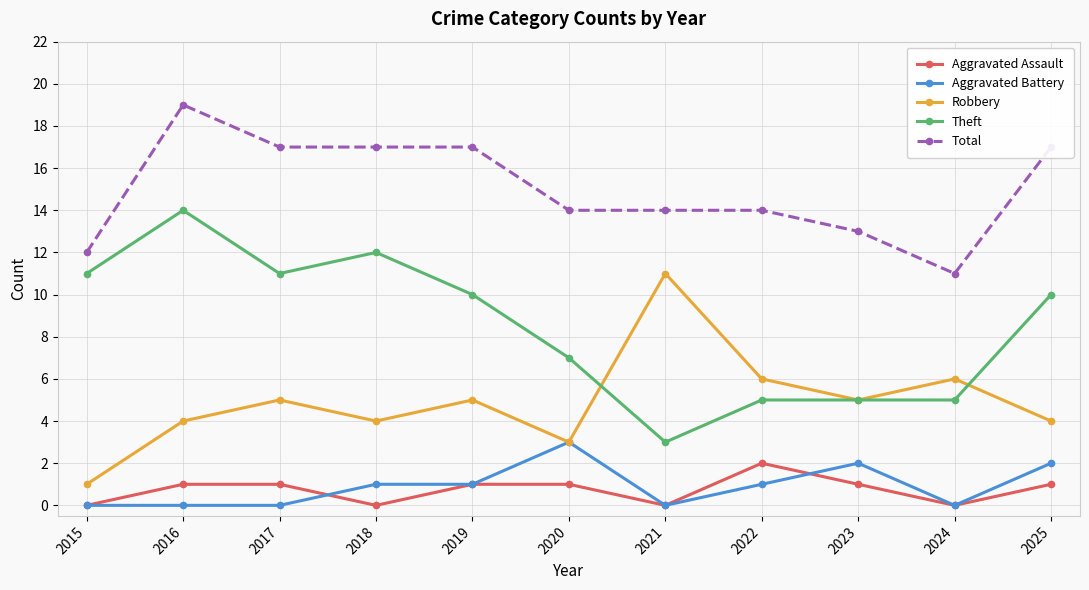

At which category does Robbery reach its first local valley?

2018